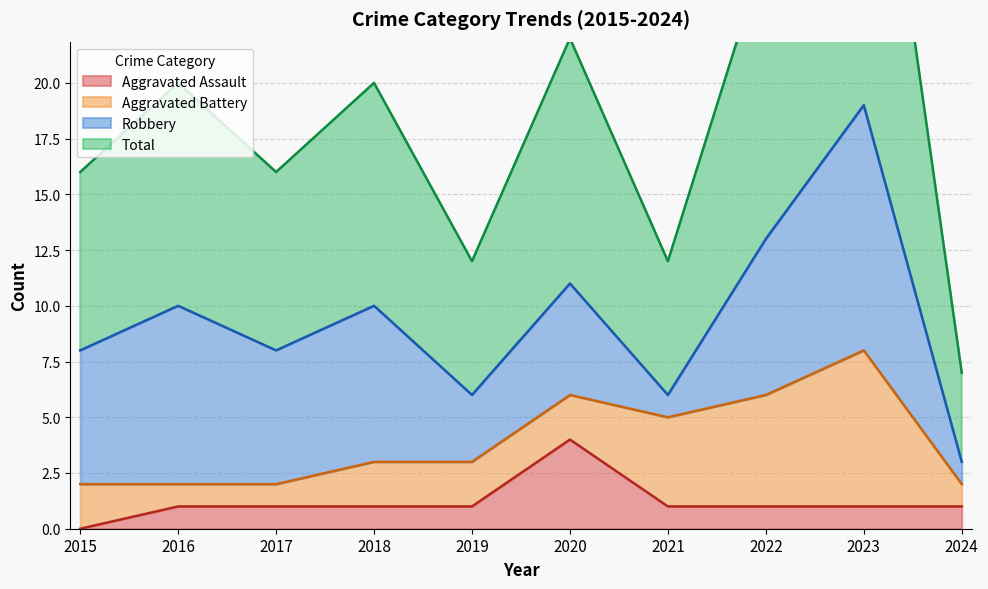

True or false: Total and Aggravated Assault cross at least once.

False